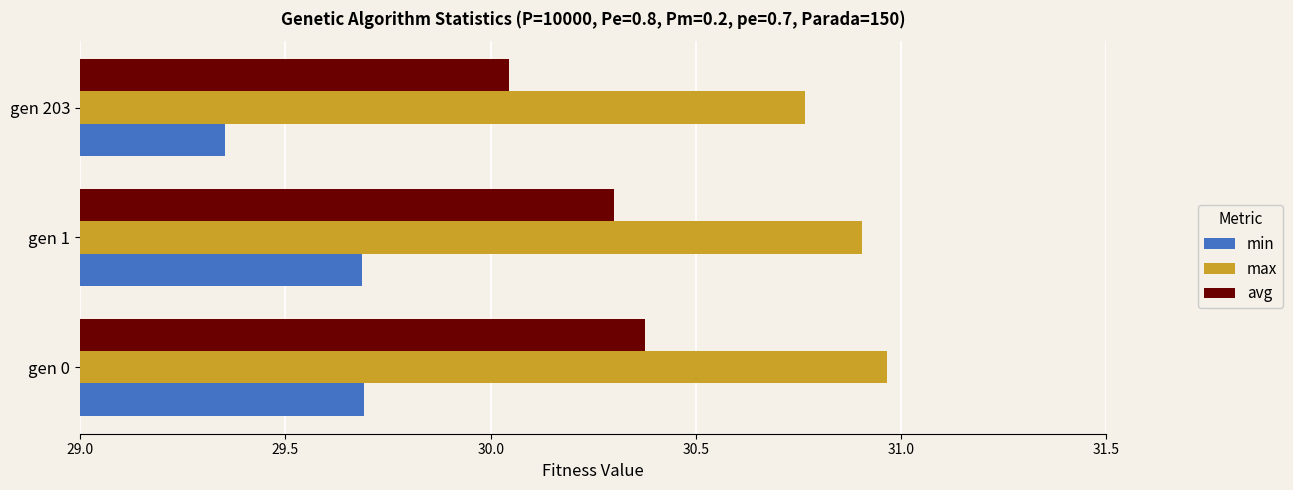

What is the difference between the maximum and minimum values in the max series?

0.2